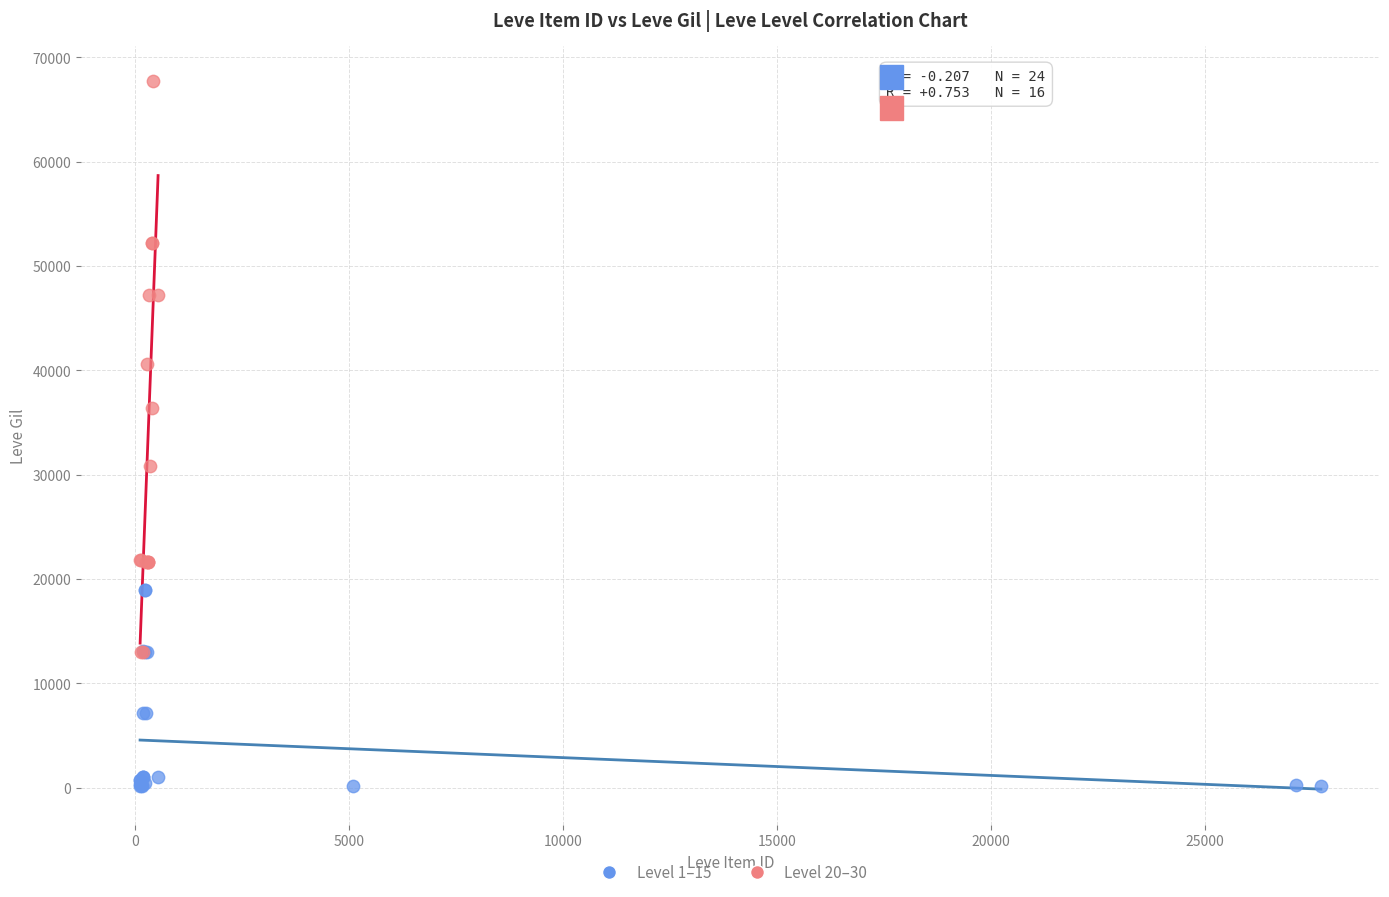

Which series contains the highest Y value?

Level 20–30